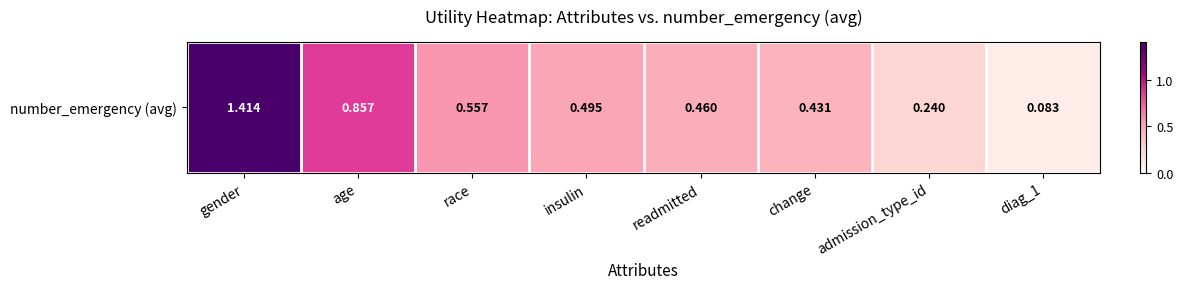

What is the change in value from gender to diag_1?

-1.3